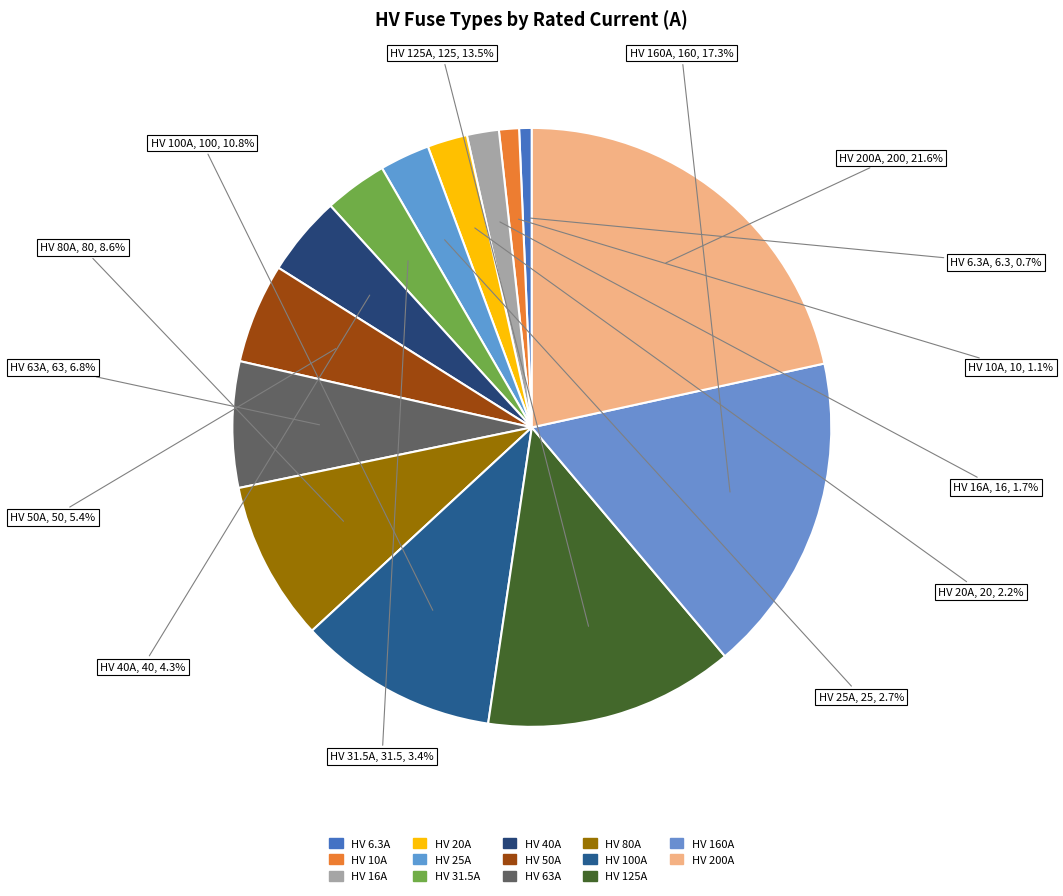

True or false: HV 10A accounts for 11% of the total.

False